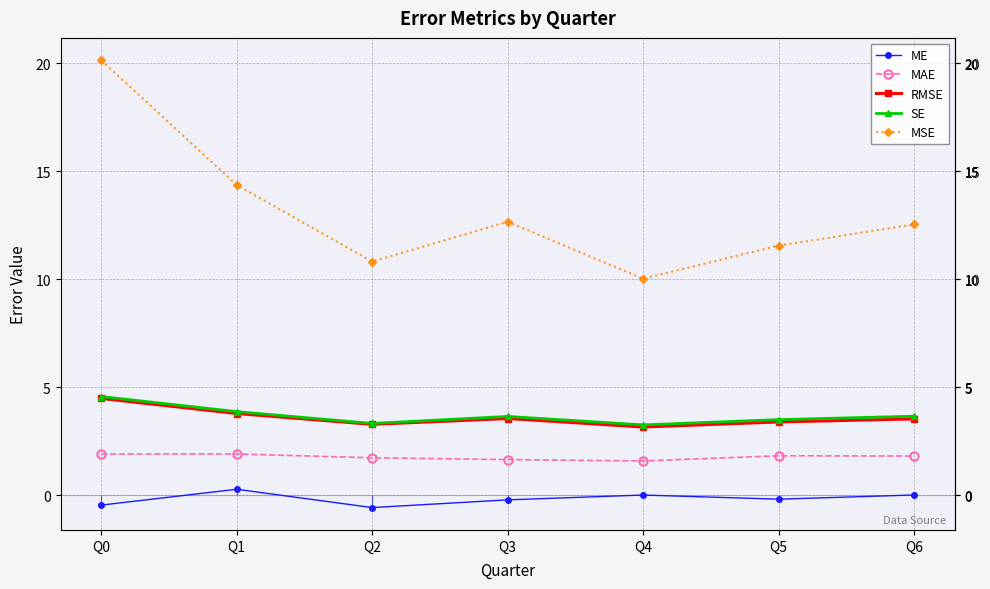

Which series changed the most between Q1 and Q5?

MSE